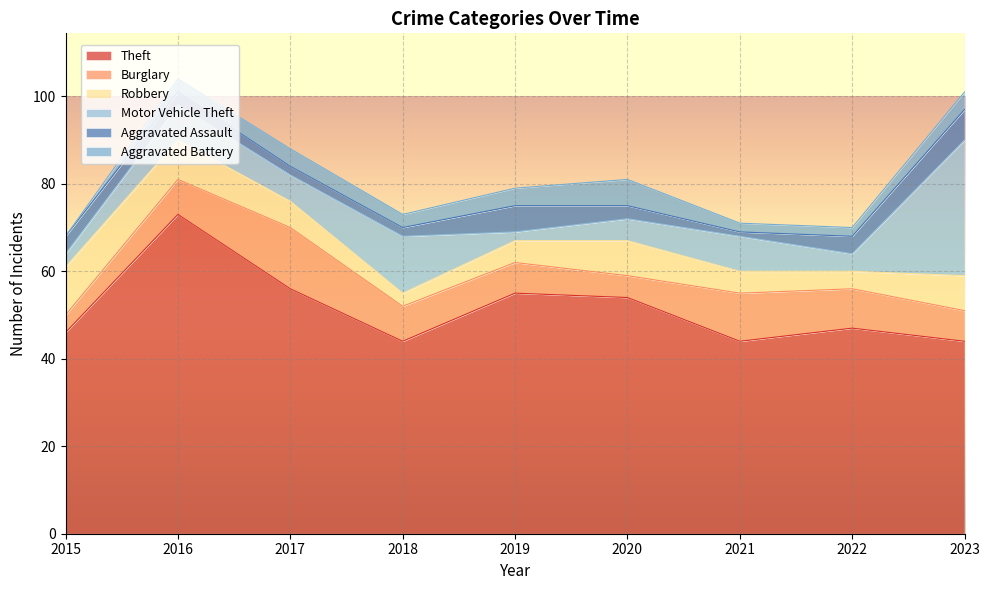

Reading right to left, list all the values displayed in this chart.

Theft: 44	47	44	54	55	44	56	73	46
Burglary: 7	9	11	5	7	8	14	8	4
Robbery: 8	4	5	8	5	3	6	9	11
Motor Vehicle Theft: 31	4	8	5	2	13	6	8	3
Aggravated Assault: 7	4	1	3	6	2	2	3	4
Aggravated Battery: 4	2	2	6	4	3	4	3	0